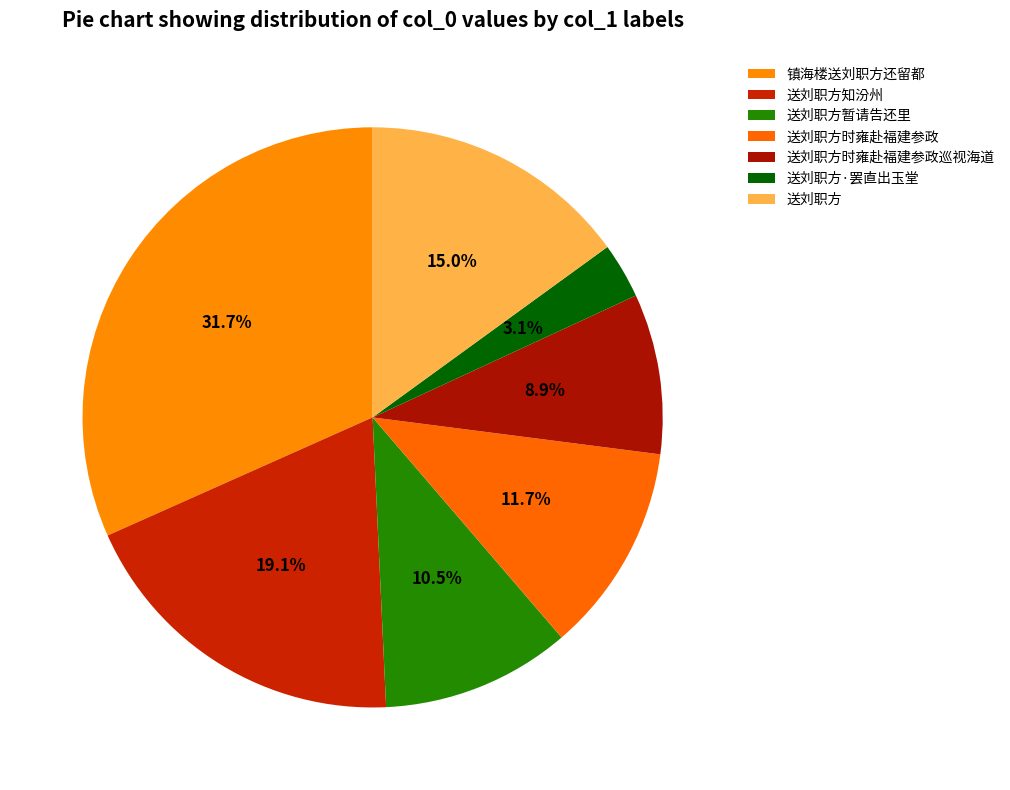

How many slices are in this pie chart?

7